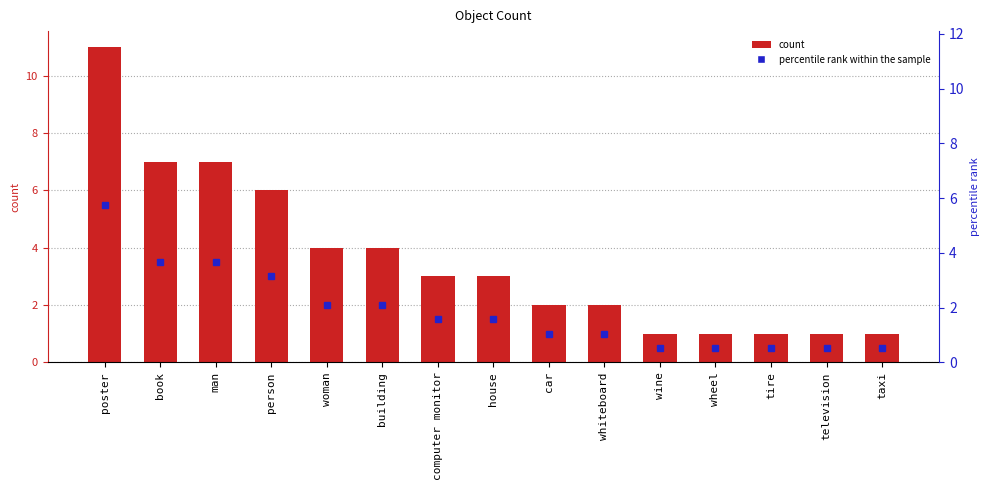

Is it true that the value at wheel is 1?

True